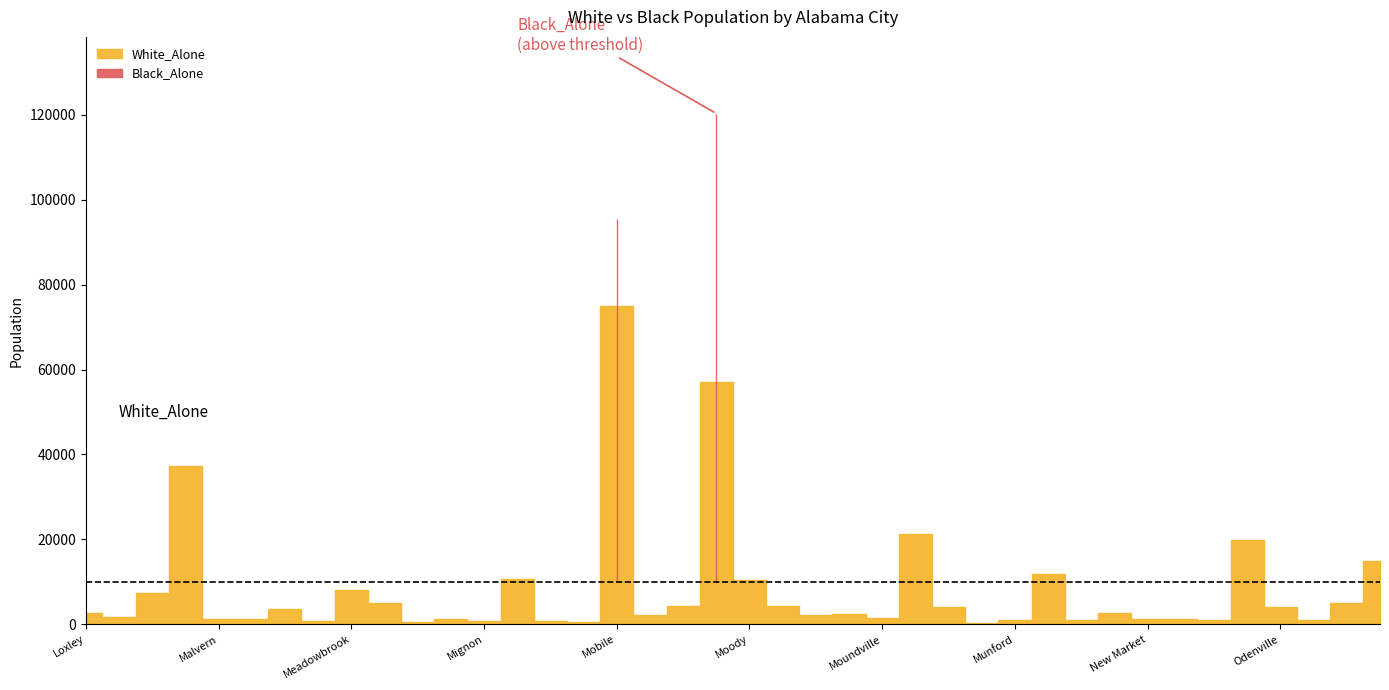

What is the difference between the maximum and second lowest values in the White_Alone series?

74621